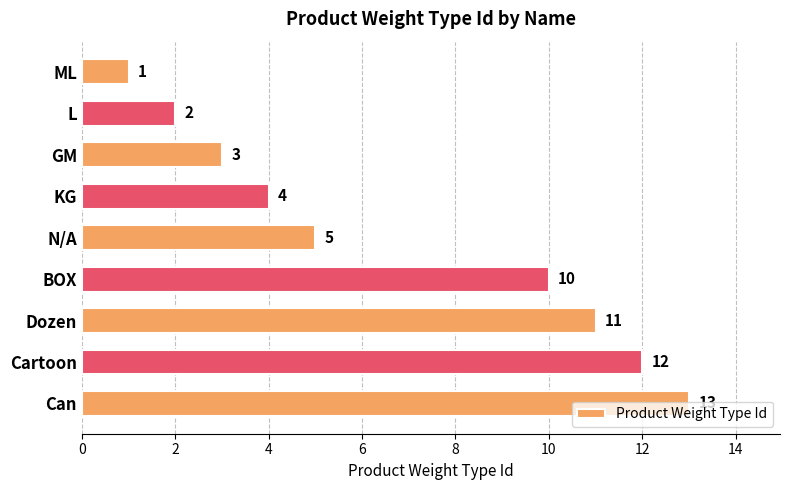

What is the difference between the maximum and minimum values?

12